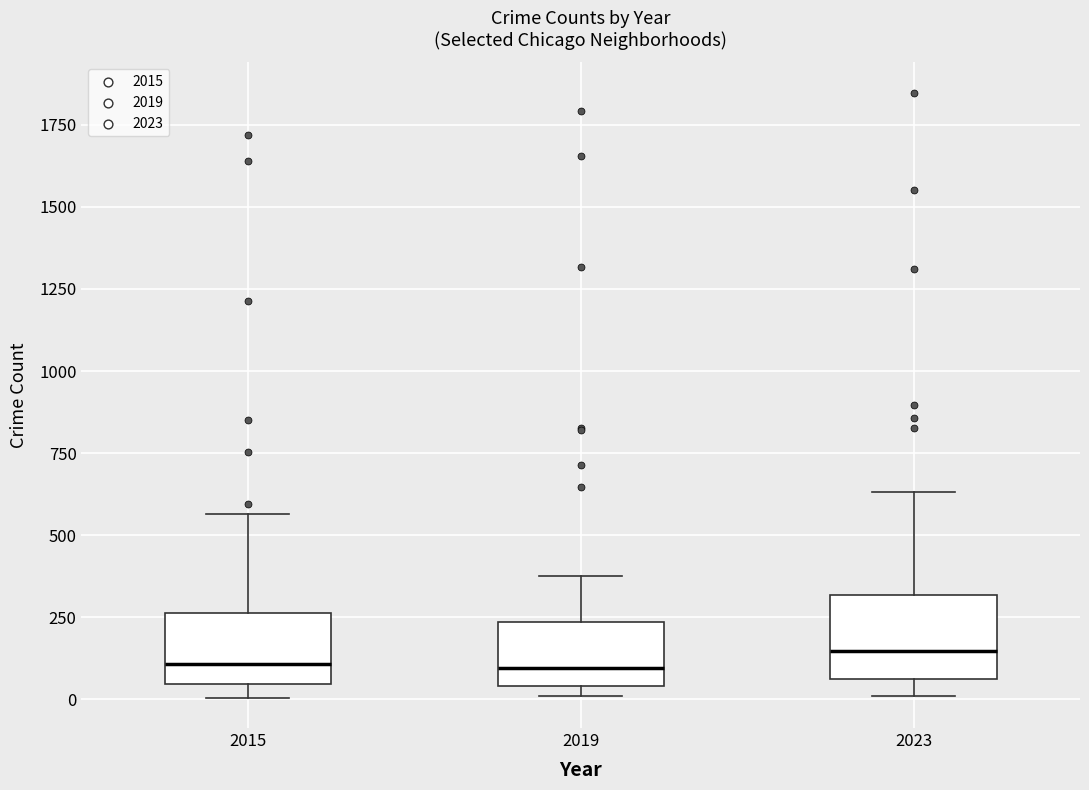

Reading left to right, transcribe this box plot: for each box, give where its median line is, the range the box spans, and where its two whiskers end, as read against the y-axis. The values are not printed on the chart, so give them approximately, as read against the axis.

2015: median 100, box 50 to 250, whiskers 0 to 550
2019: median 100, box 50 to 250, whiskers 0 to 400
2023: median 150, box 50 to 300, whiskers 0 to 650